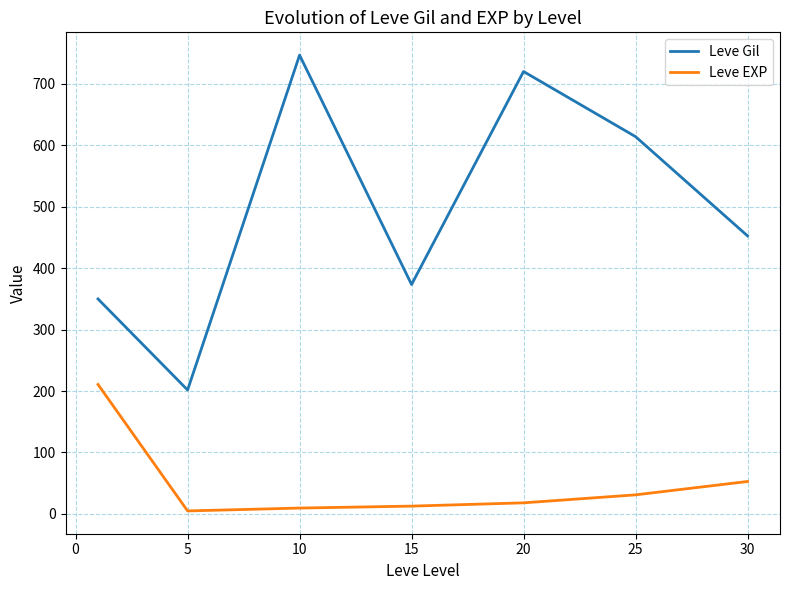

True or false: Leve Gil has more than 1 interior local peaks.

True